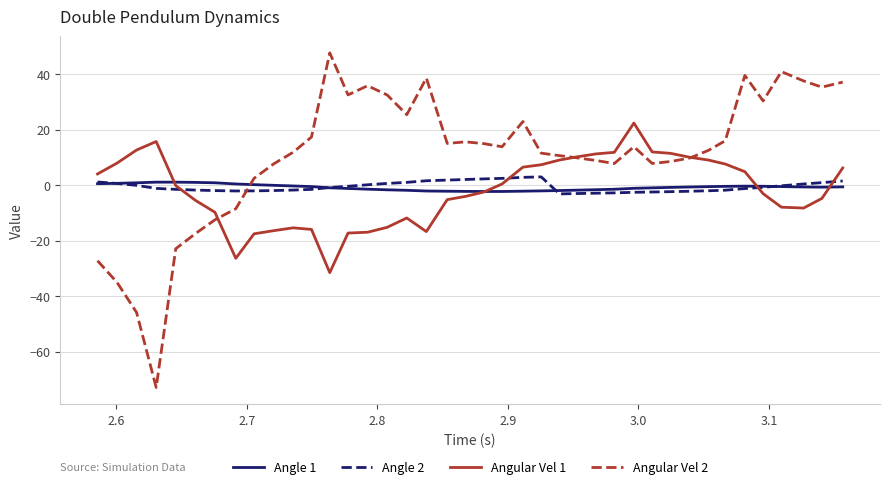

Which series has the largest total across all categories?

Angular Vel 2